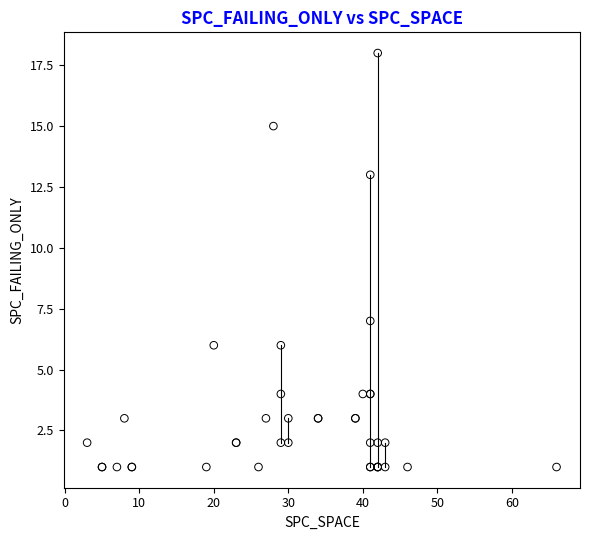

What Y value in the scatter plot is closest to 9?

7